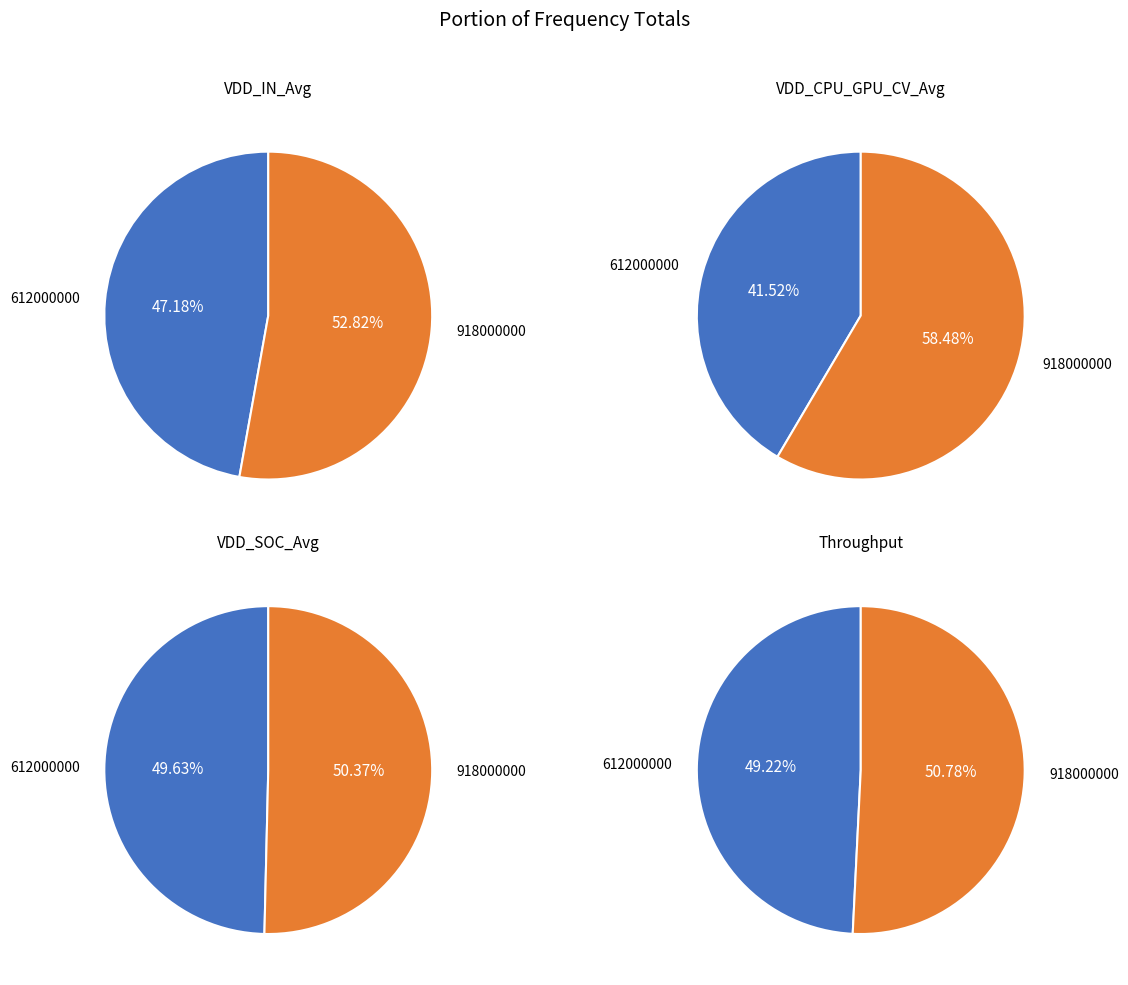

The 612000000 slice represents 61% of the pie. True or false?

False